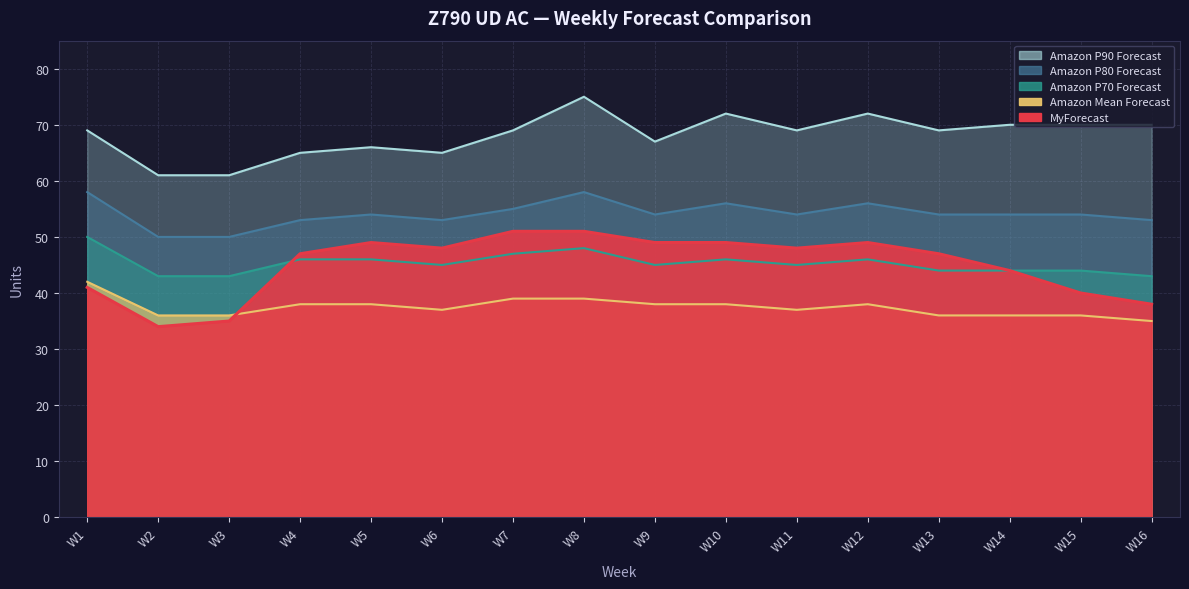

At which category does Amazon P80 Forecast reach its first local peak?

W5